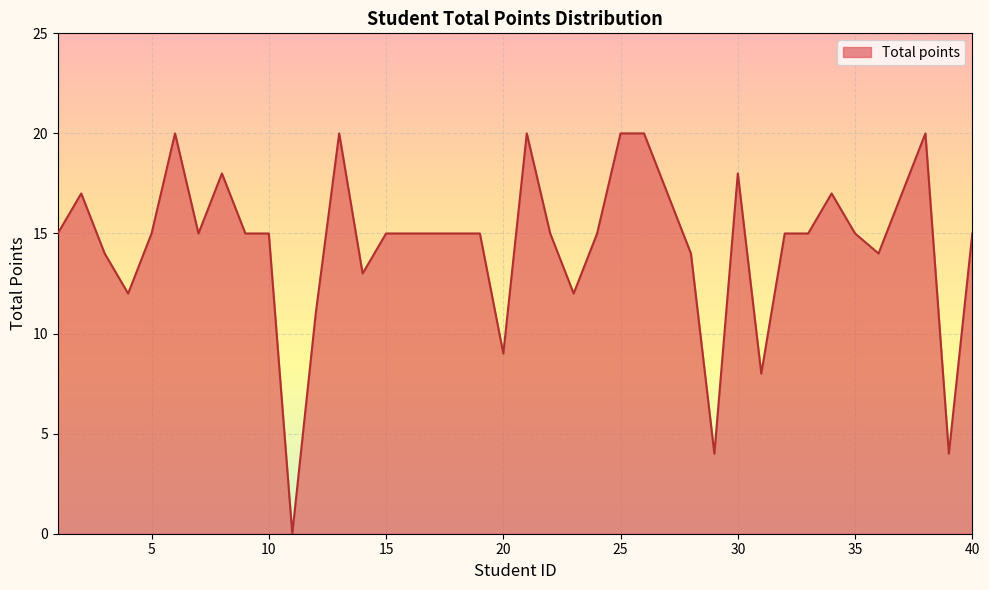

What is the sum of all values?

579